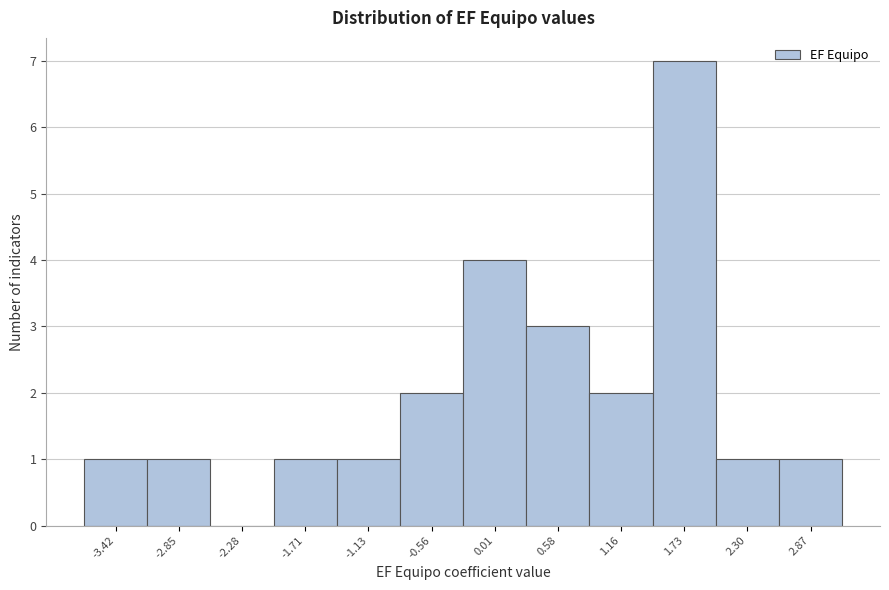

Reading left to right, list every bar in this chart as the range it spans on the x-axis followed by its height. Neither the bar edges nor the heights are printed on the chart, so give them approximately, as read against the axes.

-3.7 to -3.1: 1
-3.1 to -2.6: 1
-2.6 to -2.0: 0
-2.0 to -1.4: 1
-1.4 to -0.8: 1
-0.8 to -0.3: 2
-0.3 to 0.3: 4
0.3 to 0.9: 3
0.9 to 1.4: 2
1.4 to 2.0: 7
2.0 to 2.6: 1
2.6 to 3.2: 1